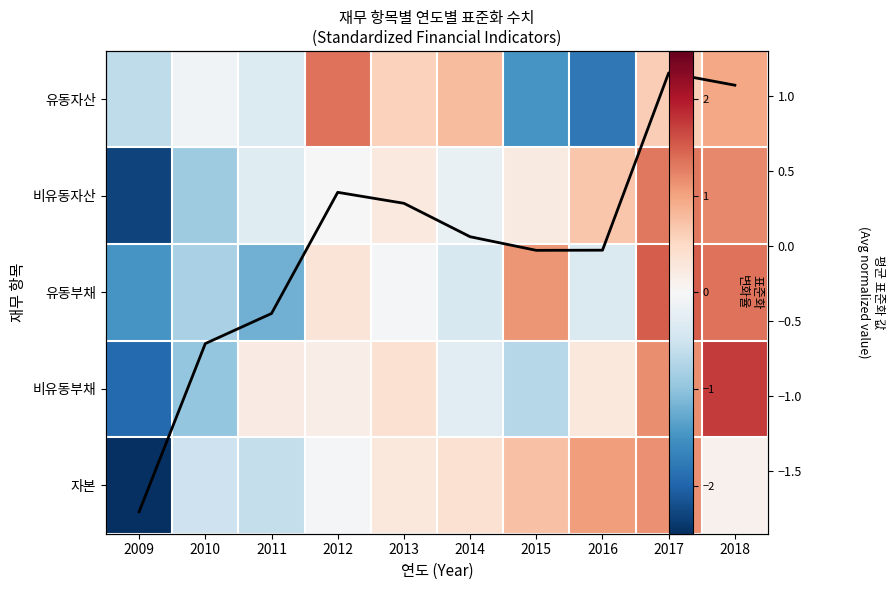

What is the difference between the highest and lowest values at 2018?

1.6